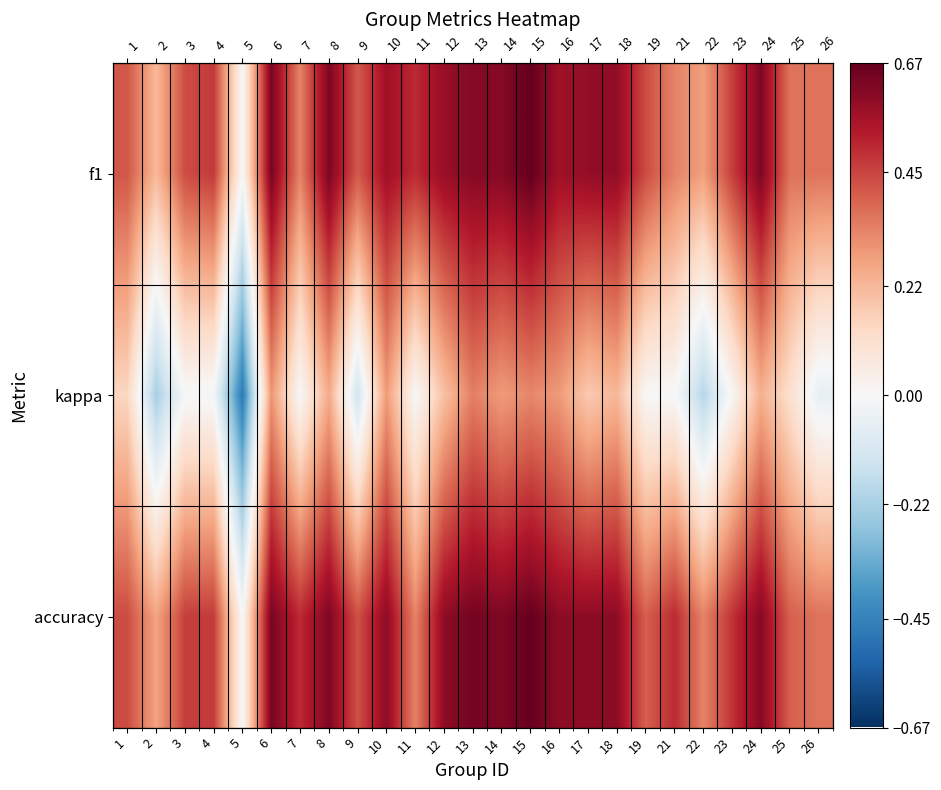

Is it true that accuracy equals 1.0 at 13?

False